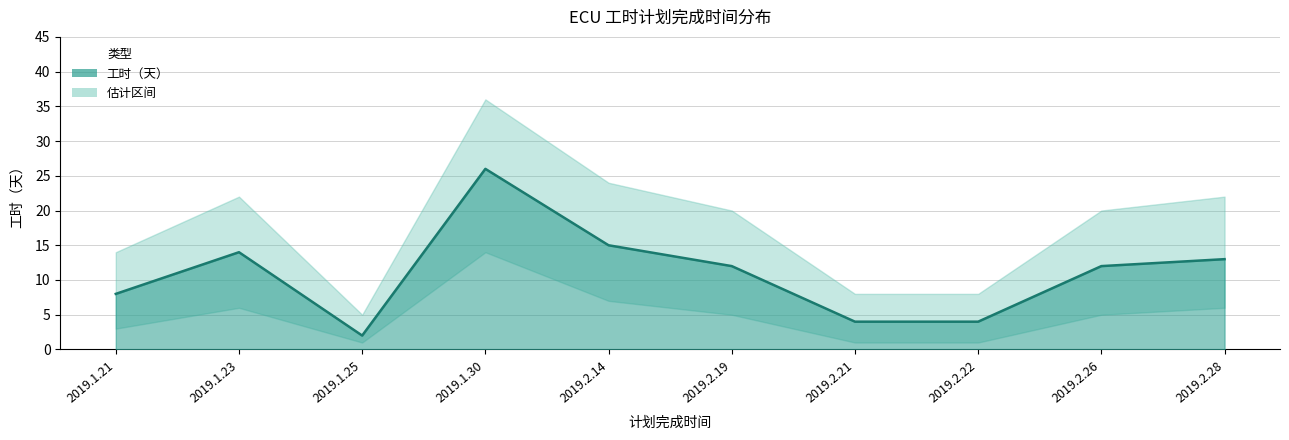

How many values are below 12?

4